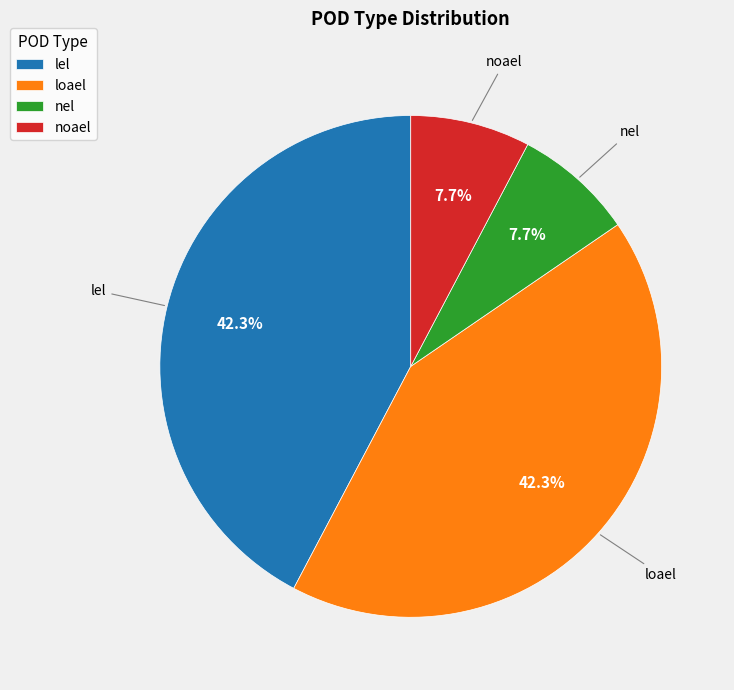

Count the number of slices in the pie.

4